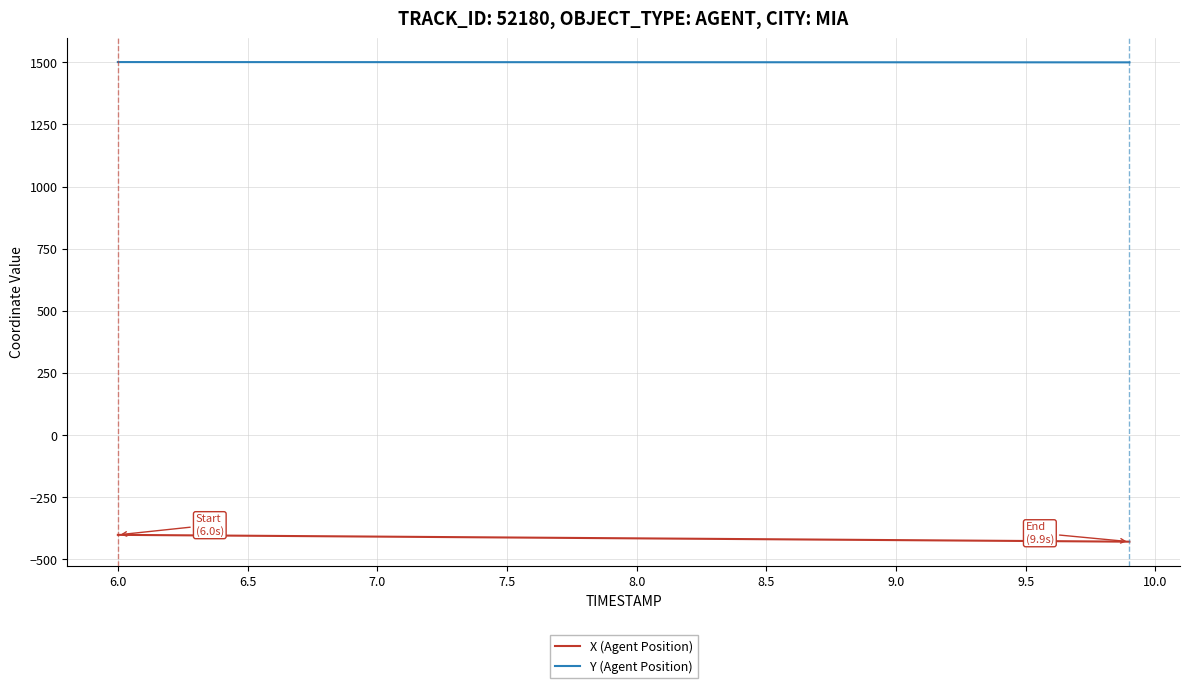

True or false: X (Agent Position) and Y (Agent Position) intersect in this chart.

False